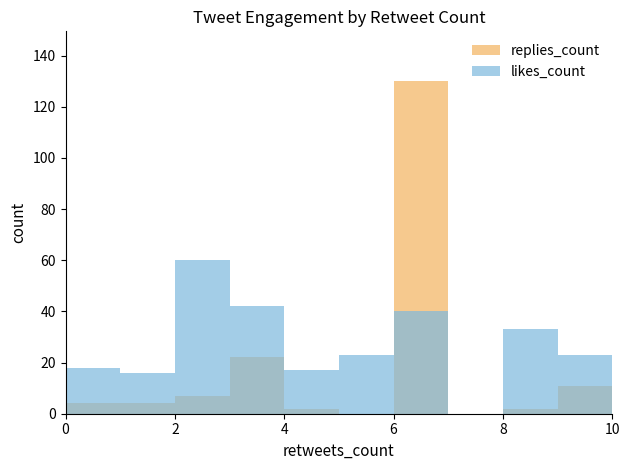

Is the value of replies_count at 6 greater than the value of likes_count at 8?

Yes